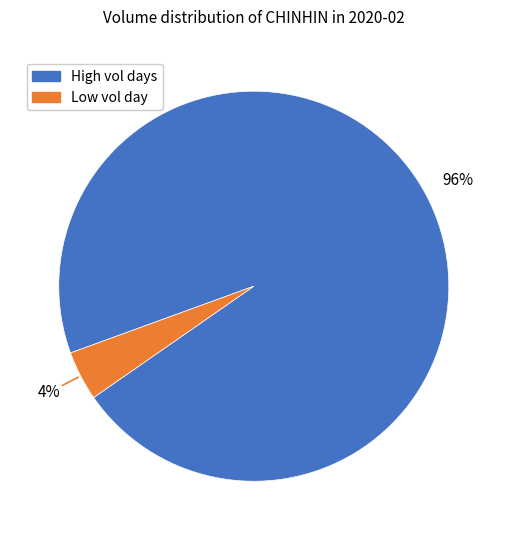

To the nearest percent, what is the difference between the largest and smallest slice percentages?

92%